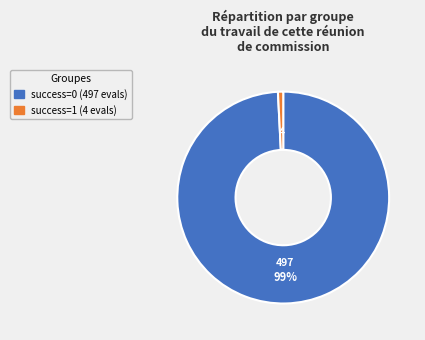

How many slices are in this pie chart?

2